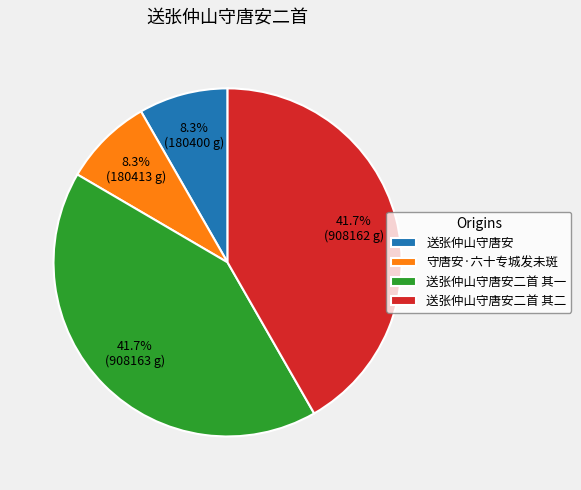

Between 送张仲山守唐安二首 其二 and 守唐安·六十专城发未斑, which is larger?

送张仲山守唐安二首 其二